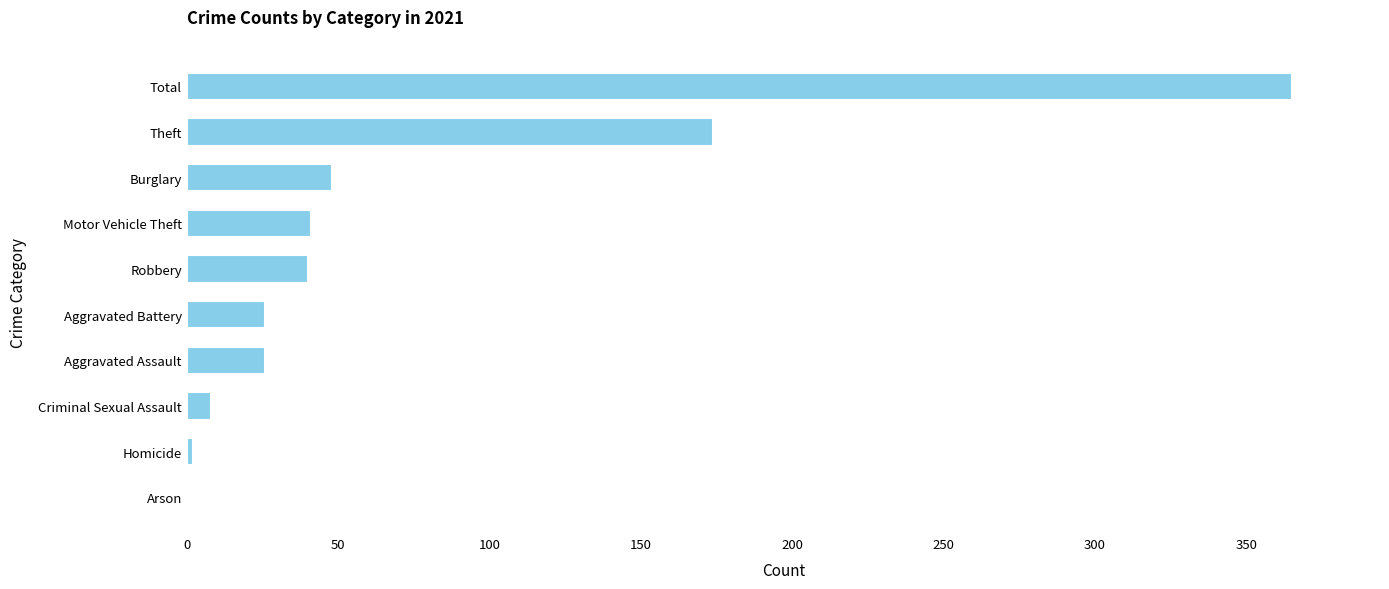

What is the sum of all values?

730